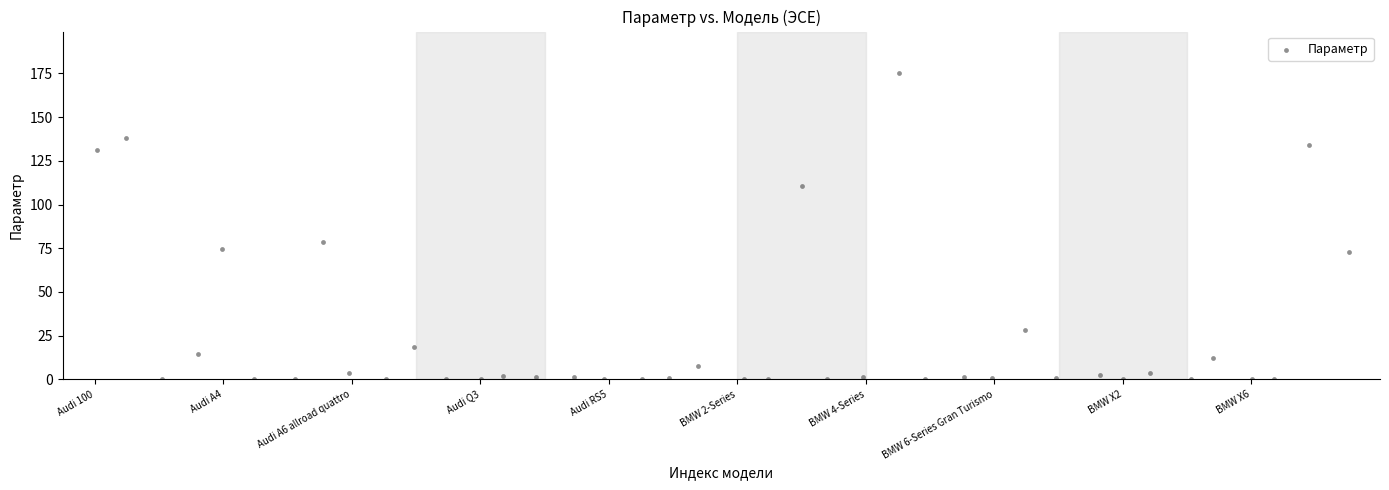

What is the range of X values (max minus min)?

39.0